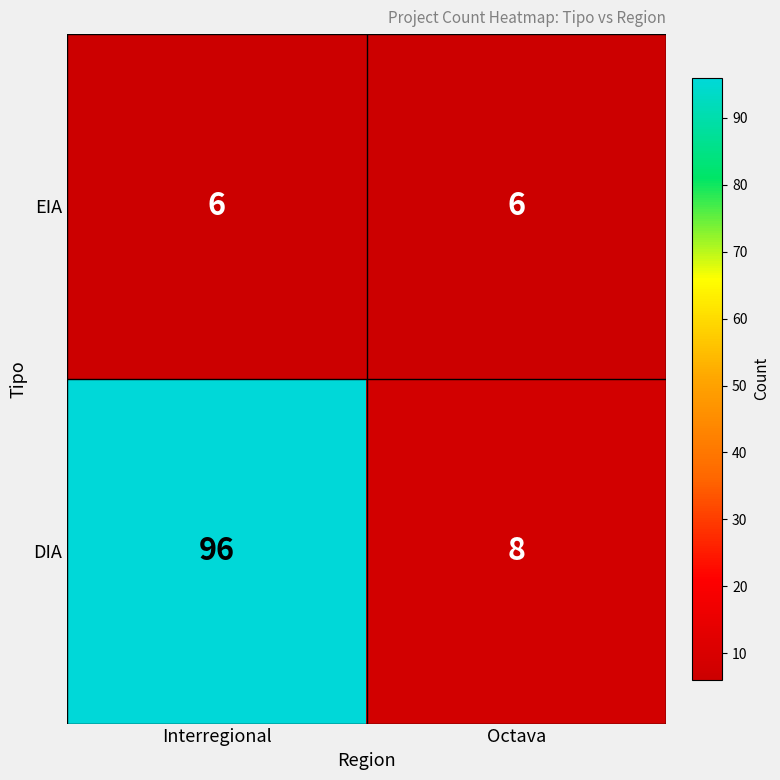

What is the total value across all series at Octava?

14